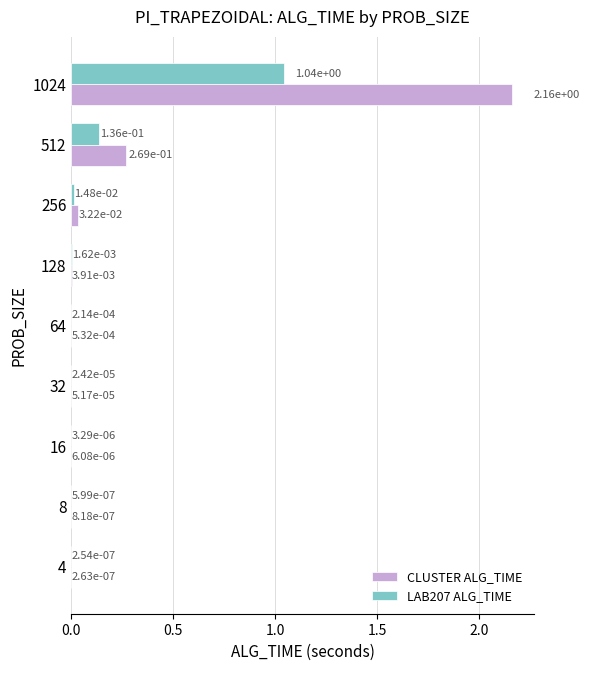

What is the sum of all LAB207 ALG_TIME values?

1.2